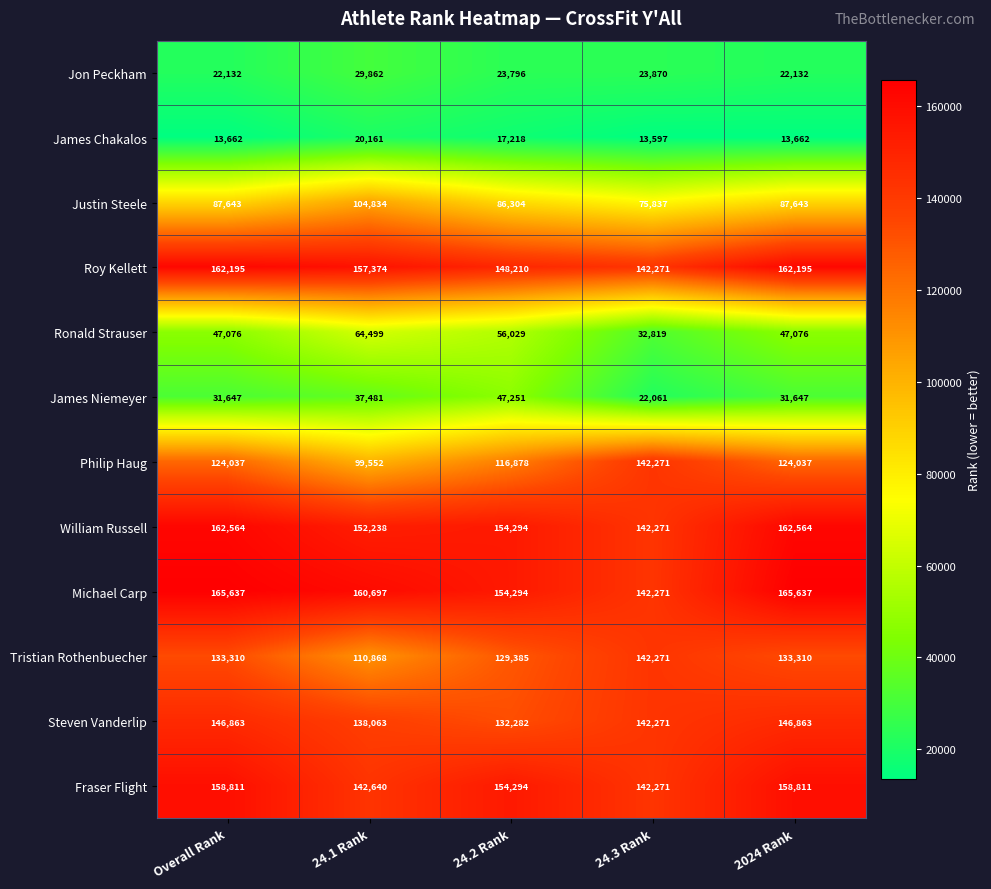

What value does the Ronald Strauser series have at 2024 Rank, to the nearest 50?

47100